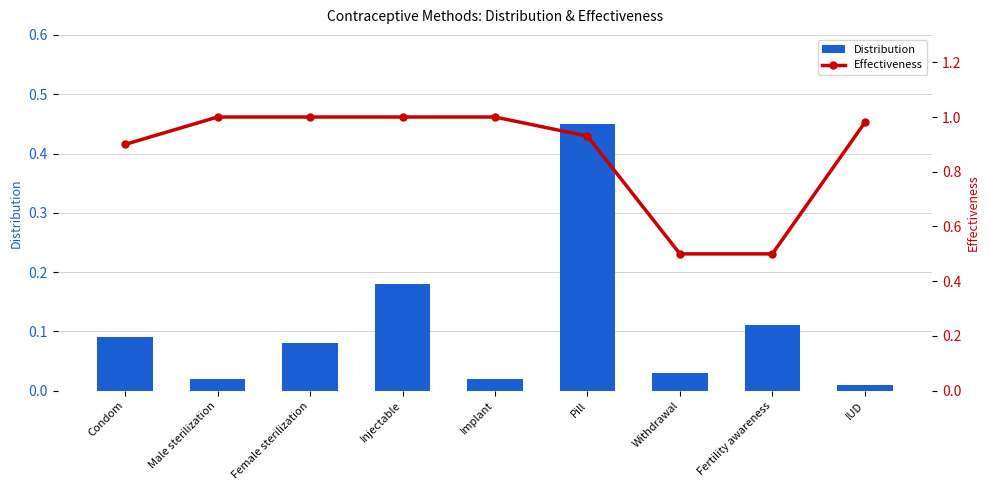

At how many categories does at least one series exceed 0?

9